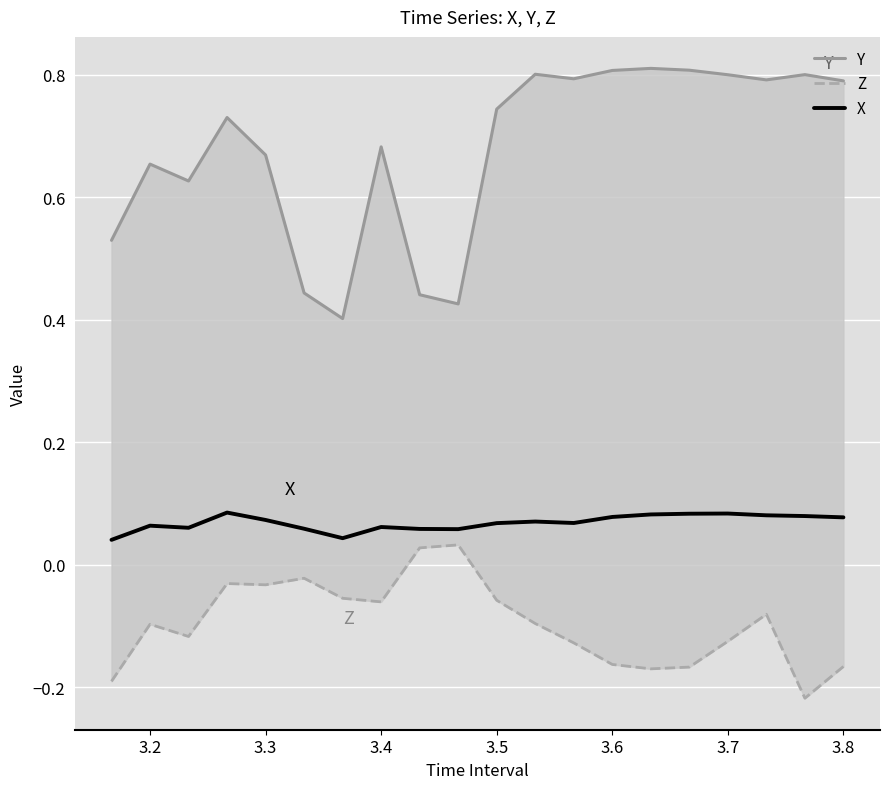

What is the sum of all Y values?

13.6